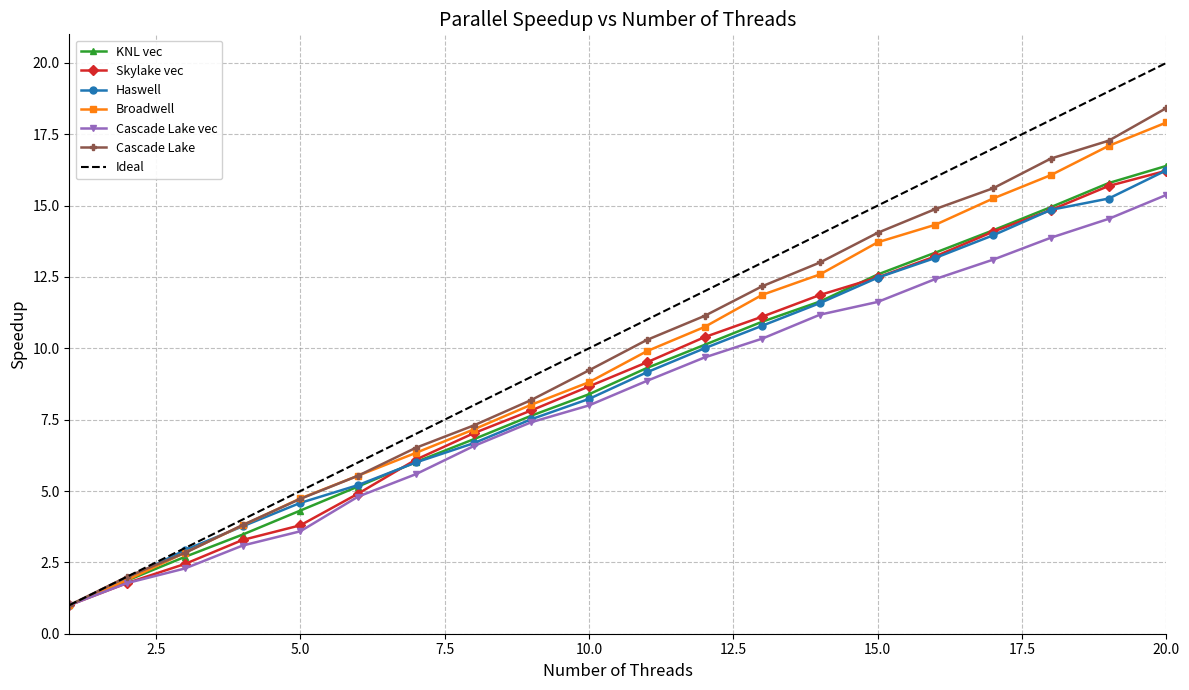

What is the maximum value shown in the chart?

20.0